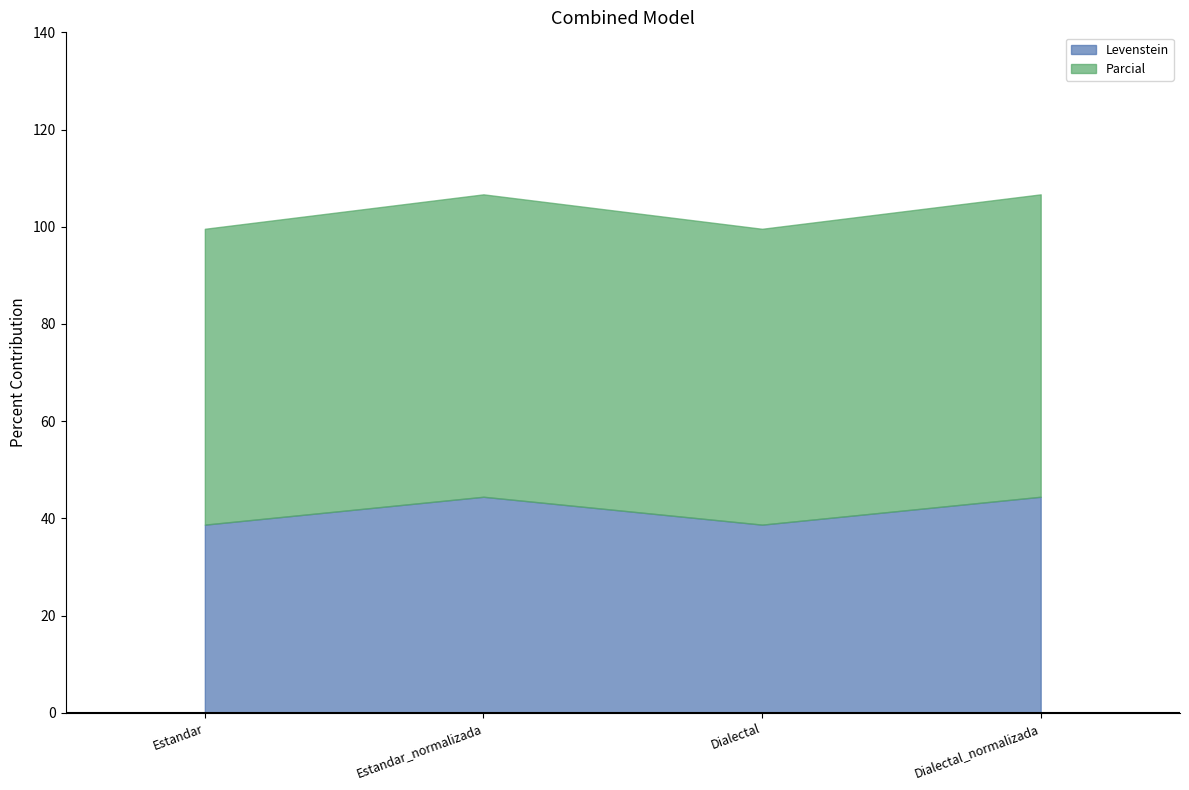

Reading right to left, what are all the values shown in this chart?

Levenstein: Dialectal_normalizada=44.4	Dialectal=38.7	Estandar_normalizada=44.4	Estandar=38.7
Parcial: Dialectal_normalizada=62.2	Dialectal=60.9	Estandar_normalizada=62.2	Estandar=60.9